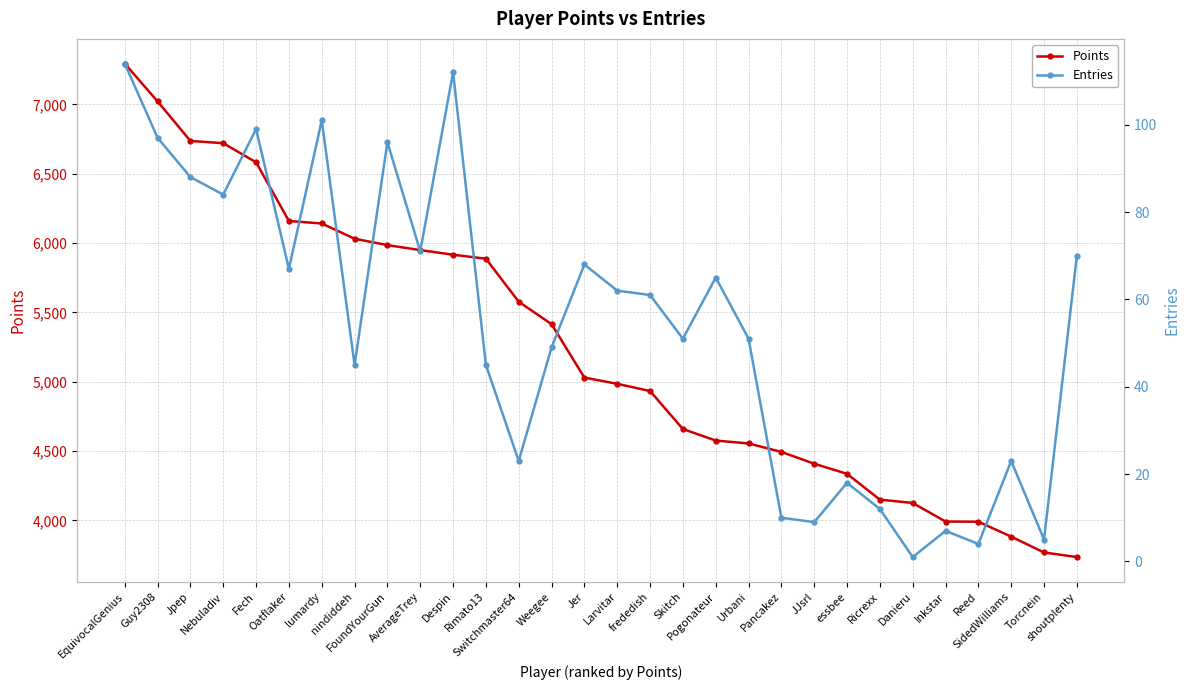

Read the Points value at Oatflaker, to the nearest 100.

6200